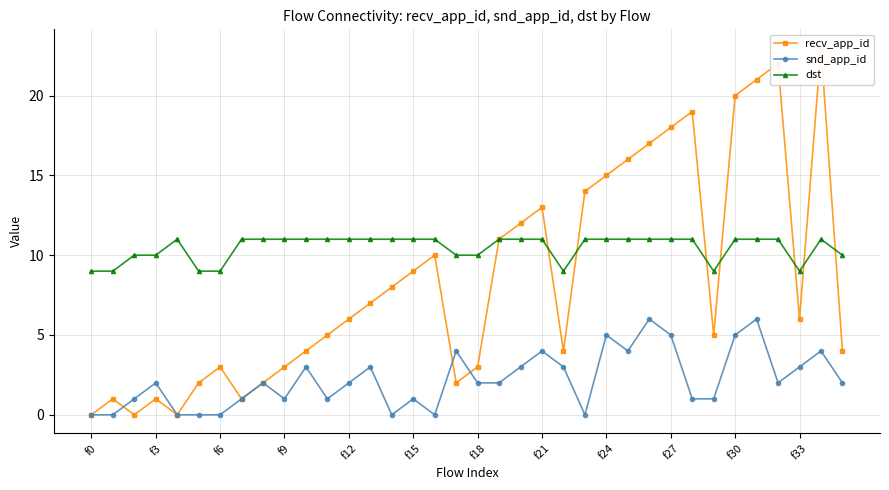

True or false: snd_app_id has a value of 0 at f6.

True